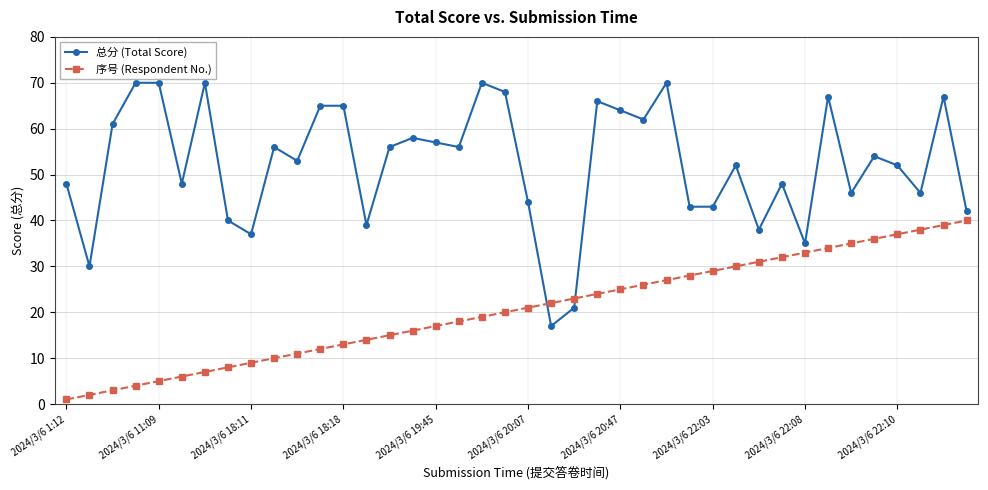

How many lines are shown in the chart?

2